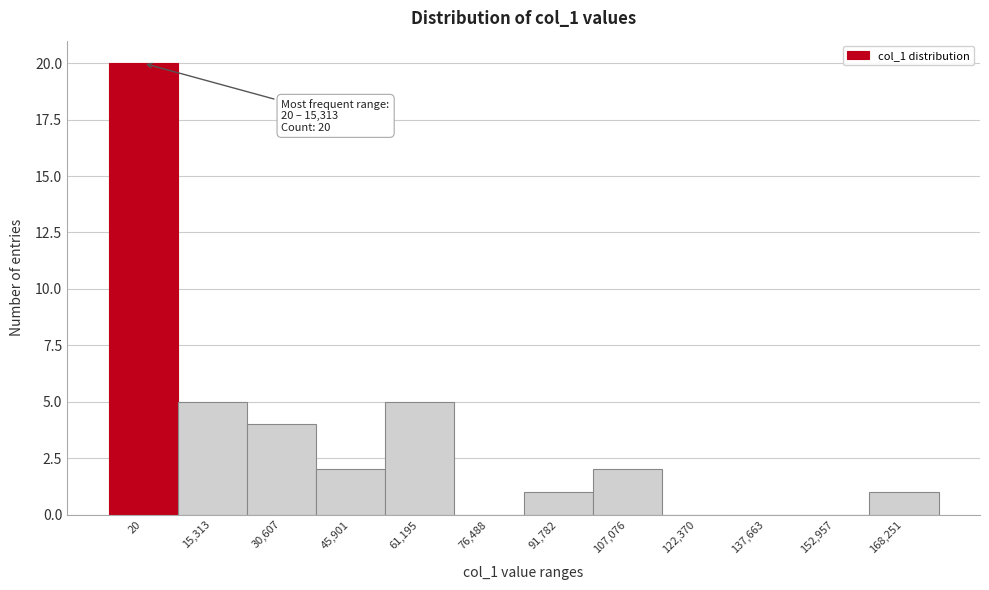

Reading left to right, extract all data points from this chart.

20=20	15,313=5	30,607=4	45,901=2	61,195=5	76,488=0	91,782=1	107,076=2	122,370=0	137,663=0	152,957=0	168,251=1